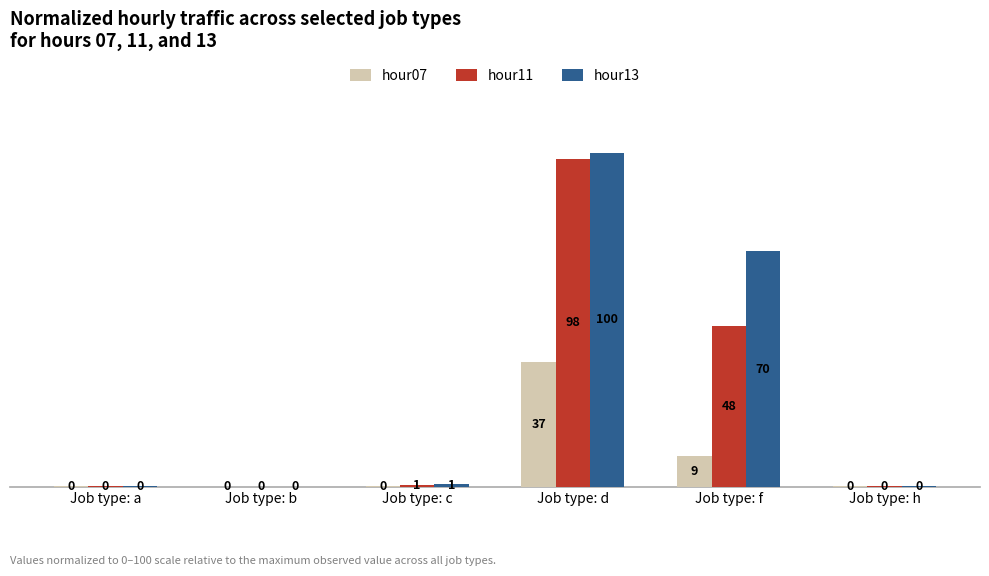

What are all the series names shown in the legend?

hour07, hour11, hour13